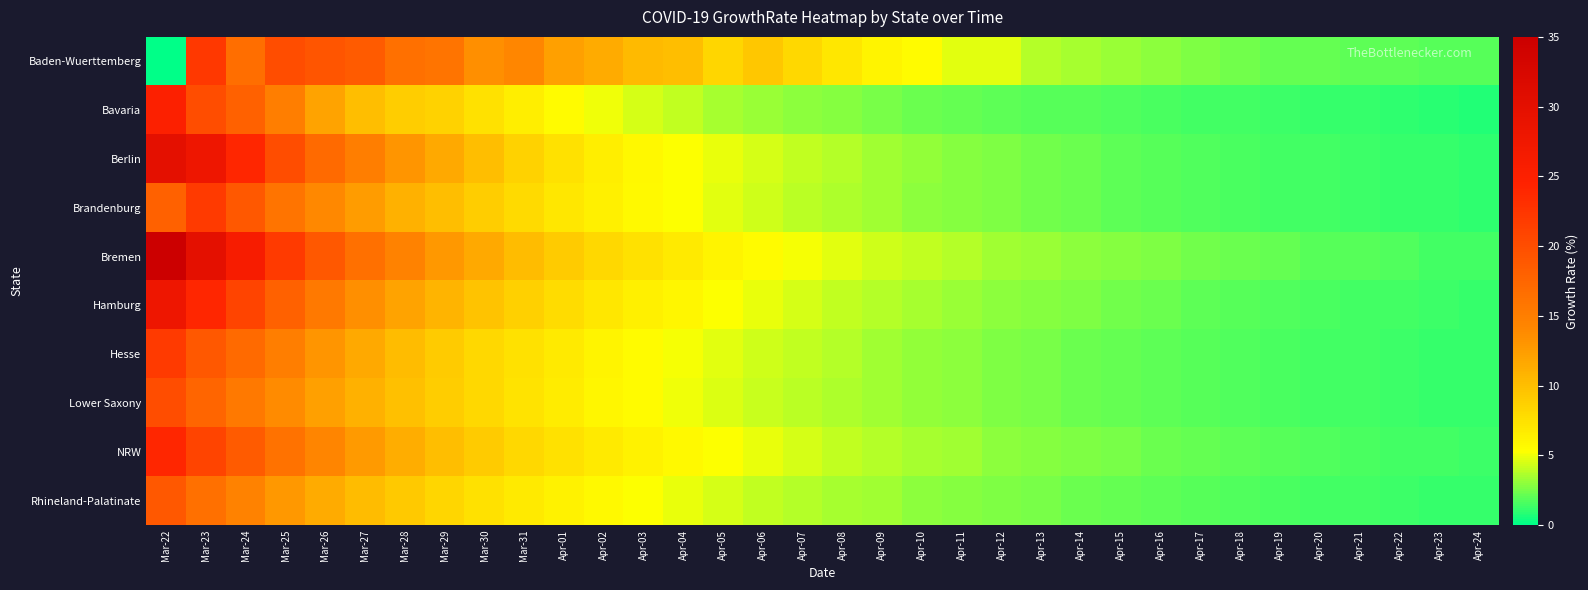

Which series has the largest total across all categories?

Bremen